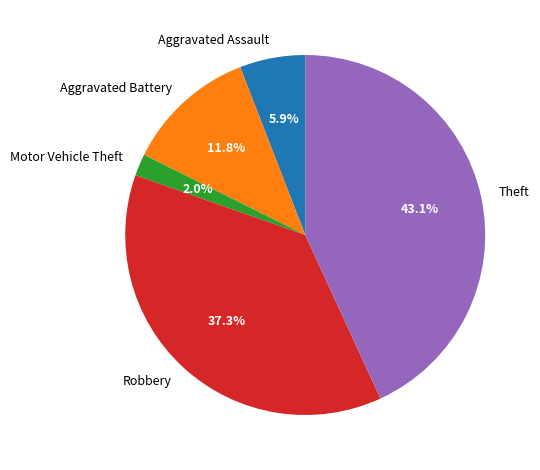

Combined, do Motor Vehicle Theft and Aggravated Assault account for over 50%?

No